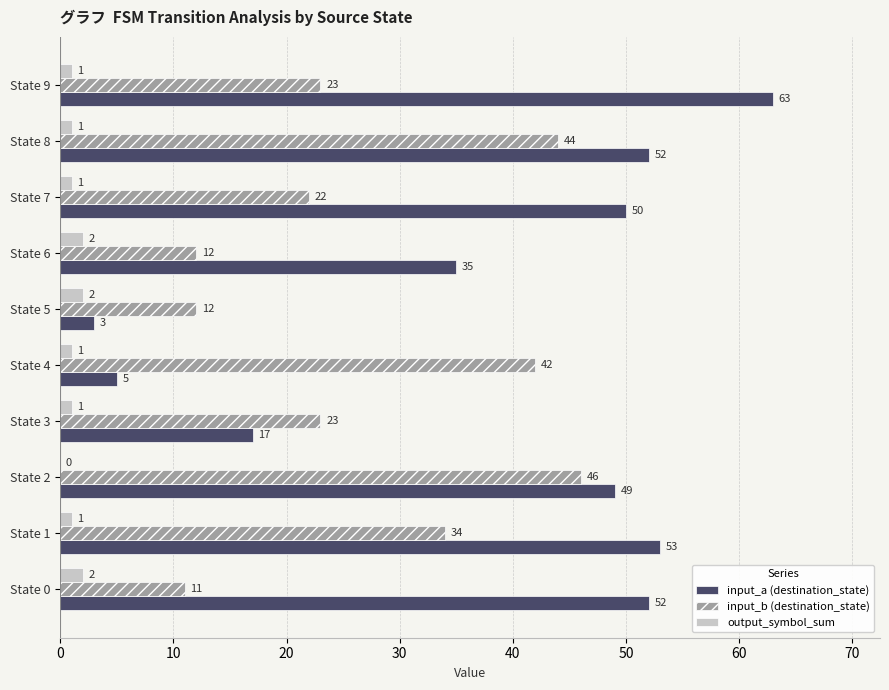

What is the approximate value of input_b (destination_state) at State 4, to the nearest 10?

40